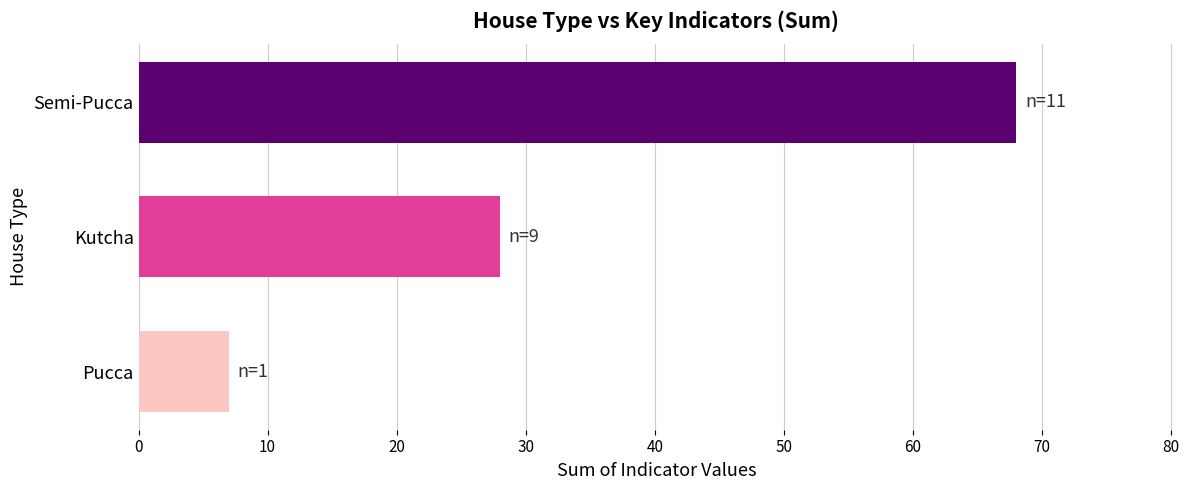

What is the minimum value shown in the chart?

7